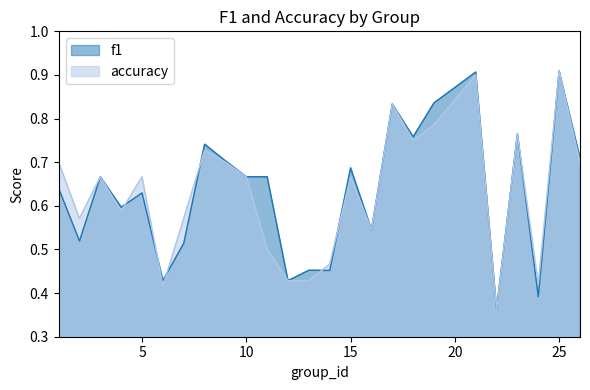

Does the chart display data point markers on the line(s)?

No